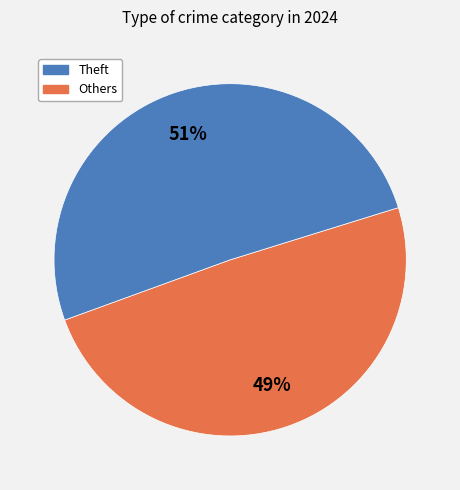

To the nearest percent, what is the difference between the largest and smallest slice percentages?

2%